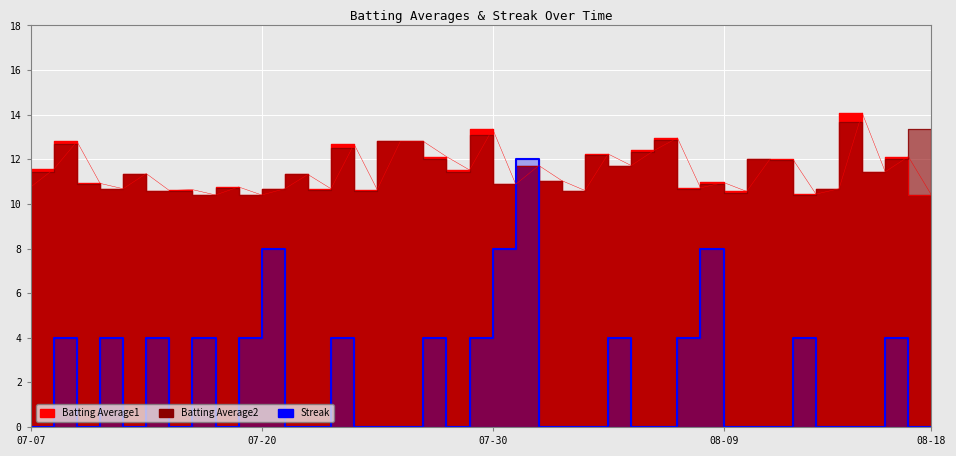

How many interior local peaks (higher than both neighbors) does the data have?

12